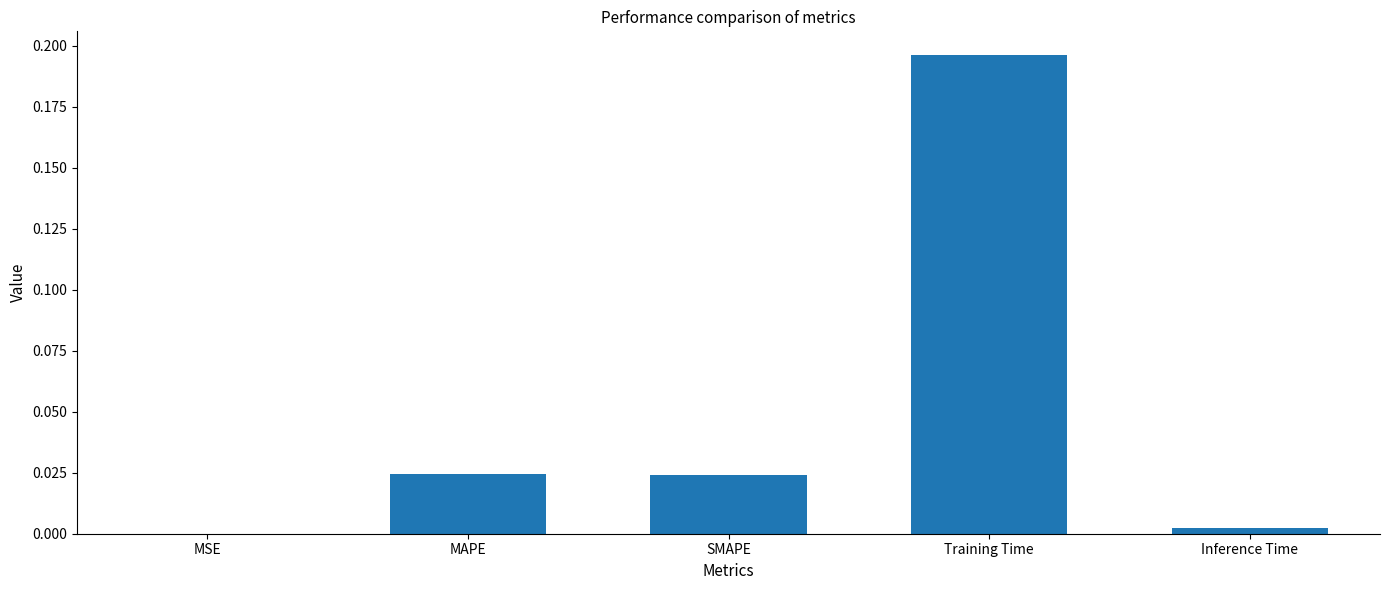

Between MAPE and Inference Time, which is larger?

MAPE